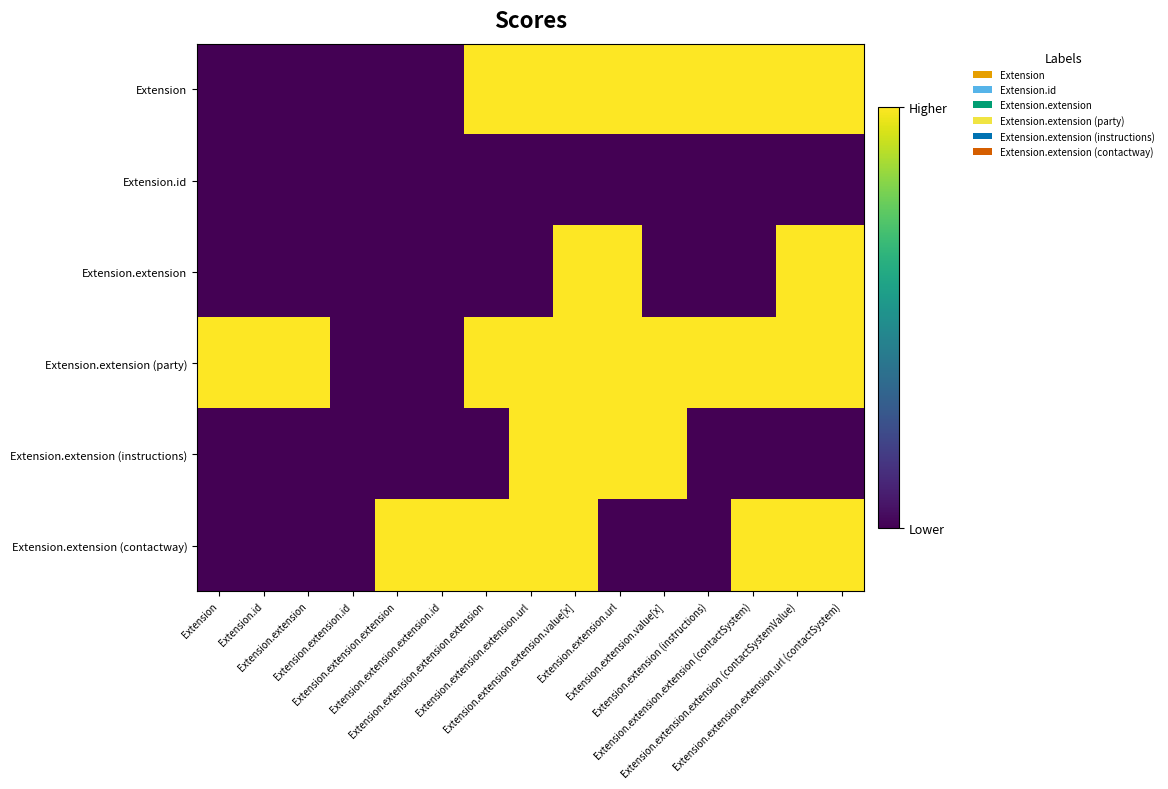

Which series has the largest total across all categories?

Extension.extension (party)